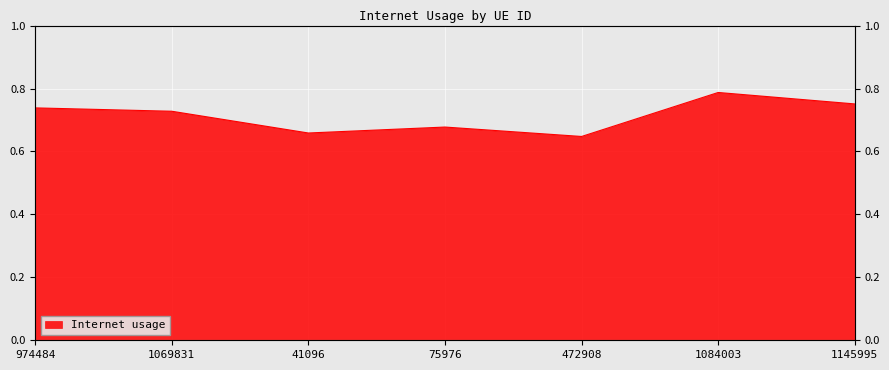

How many values are between 0 and 1?

7